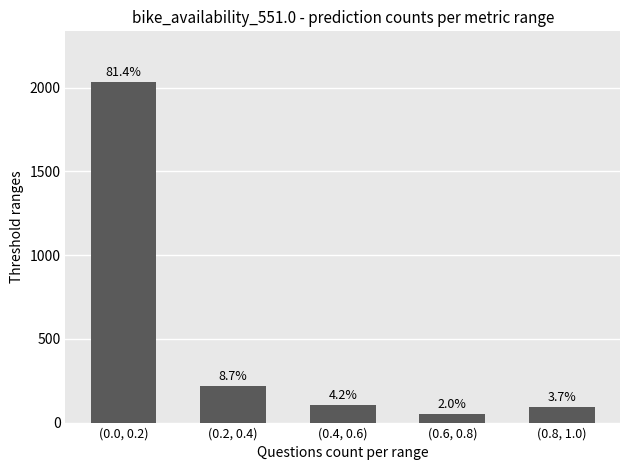

What is the change in value from (0.0, 0.2) to (0.2, 0.4)?

-1815